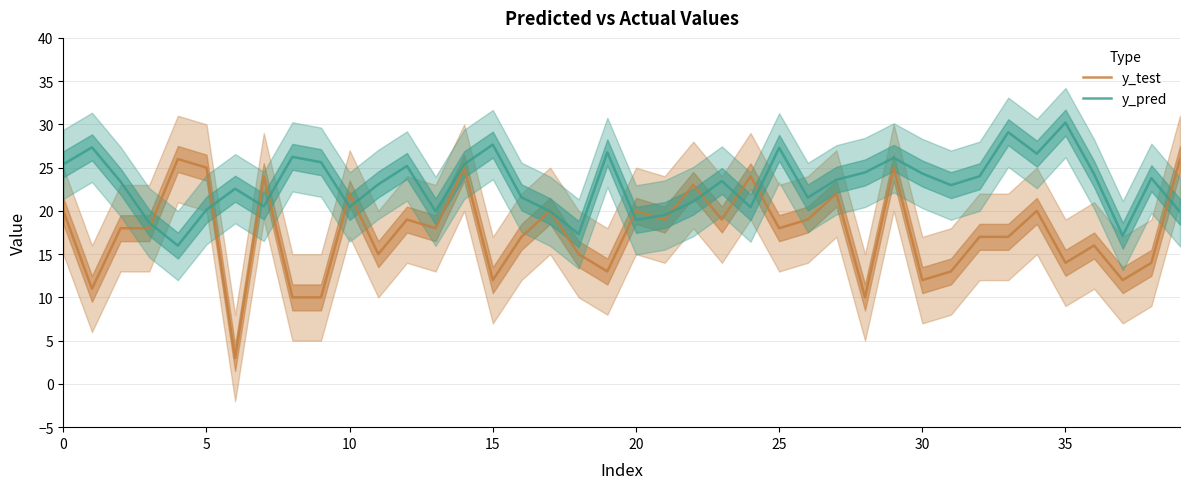

The value of y_test at 33 is 17.0. True or false?

True